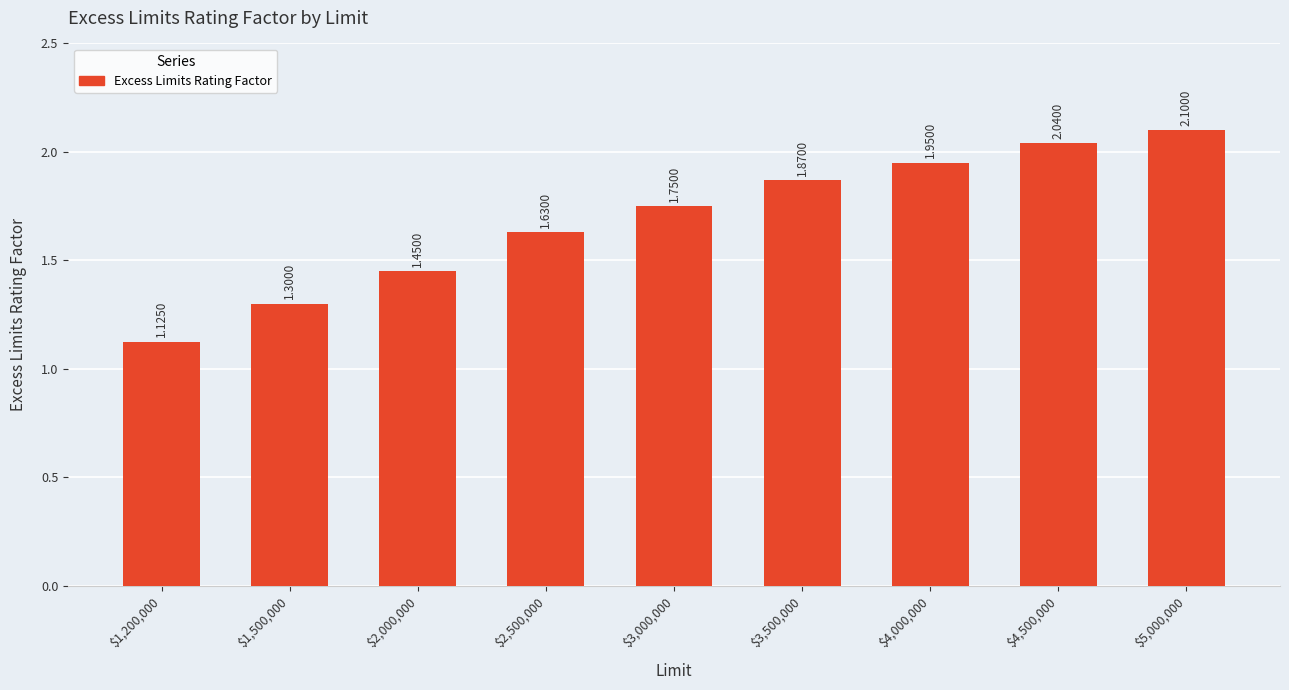

Does the chart contain stacked bars?

No